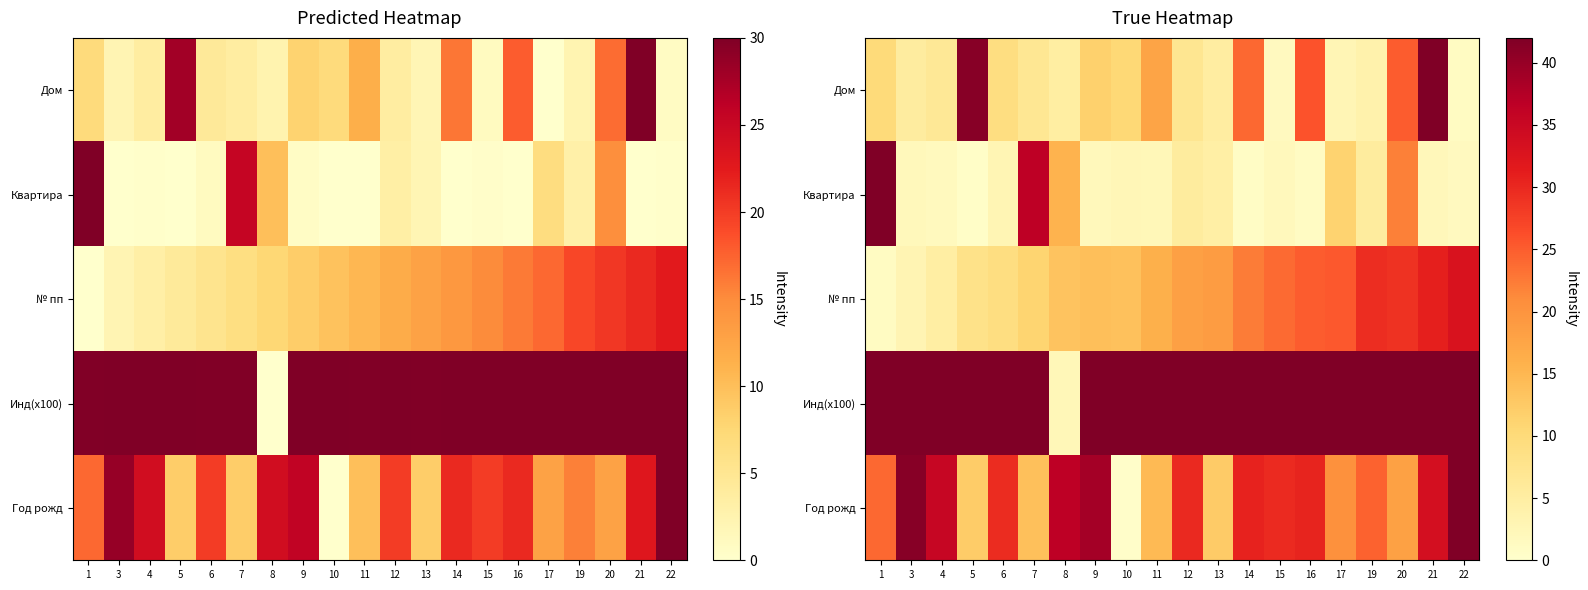

At 9, list the series in order from smallest to largest.

Квартира, Дом, № пп, Год рожд, Инд(x100)